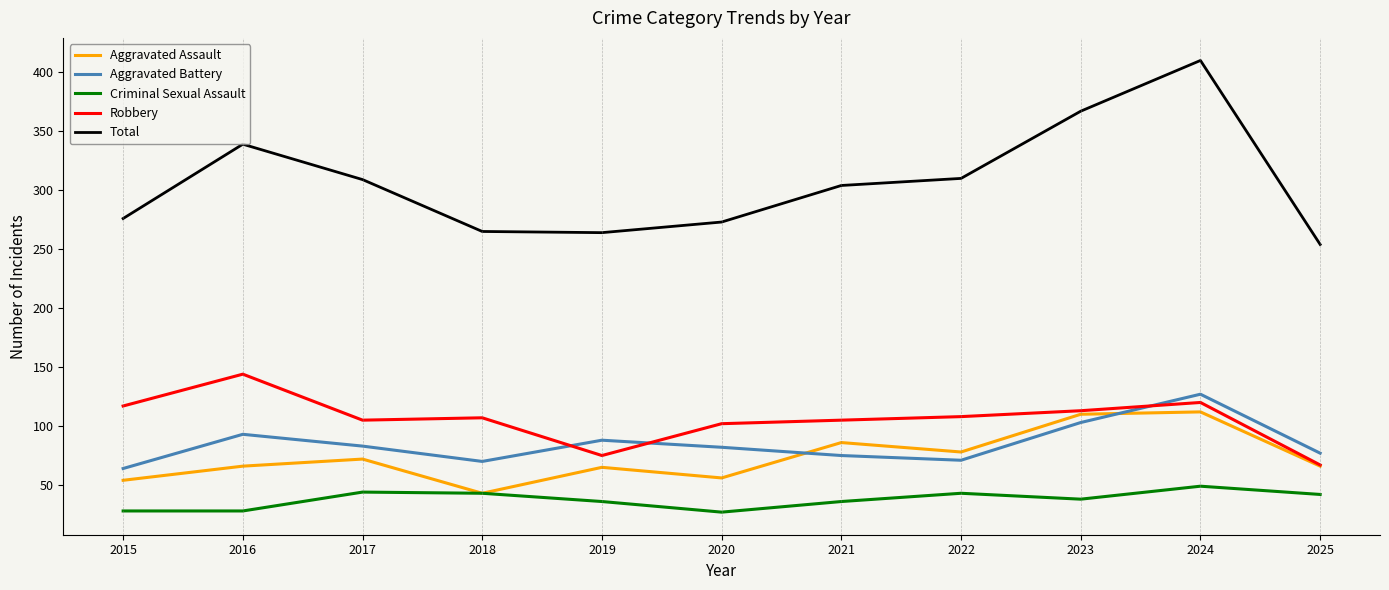

What value does the Criminal Sexual Assault series have at 2023?

38